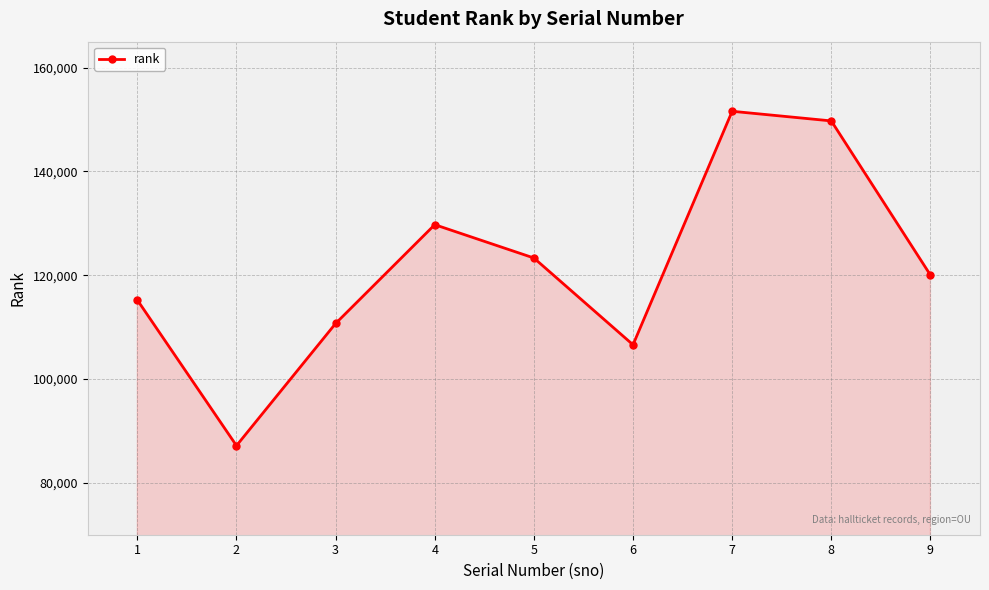

What is the change in value from 3 to 6?

-4102